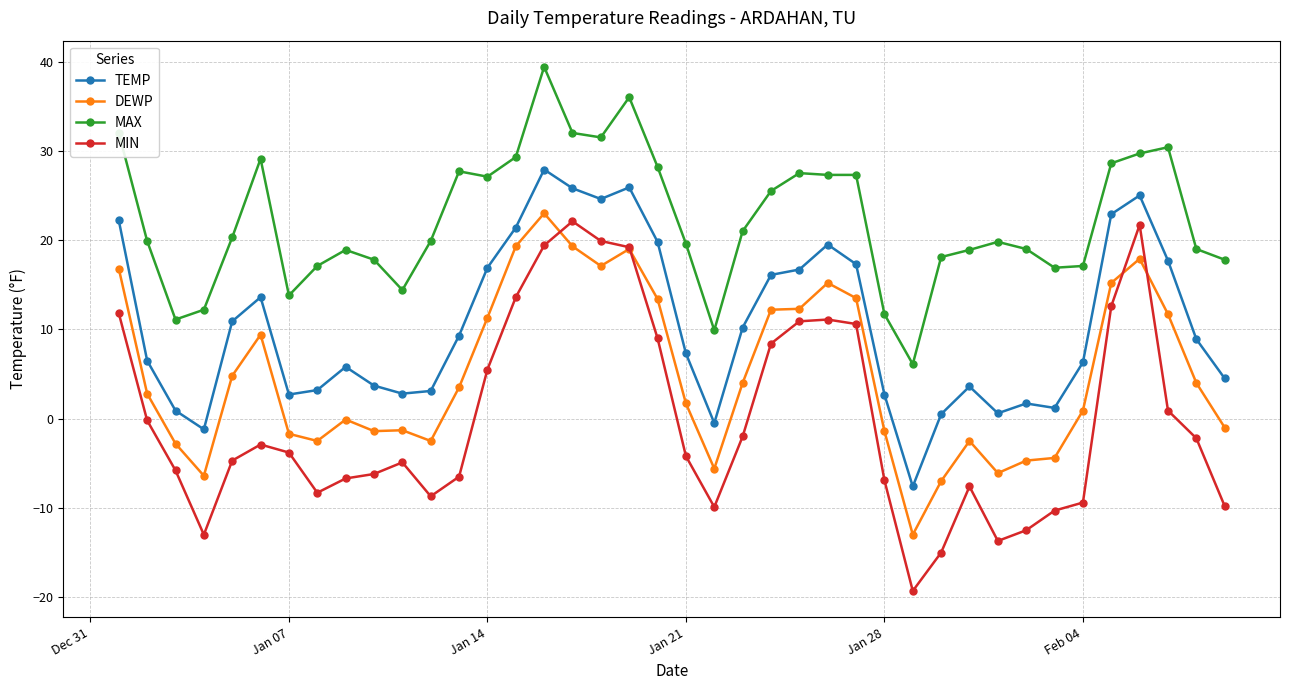

True or false: MIN and DEWP cross at least once.

True